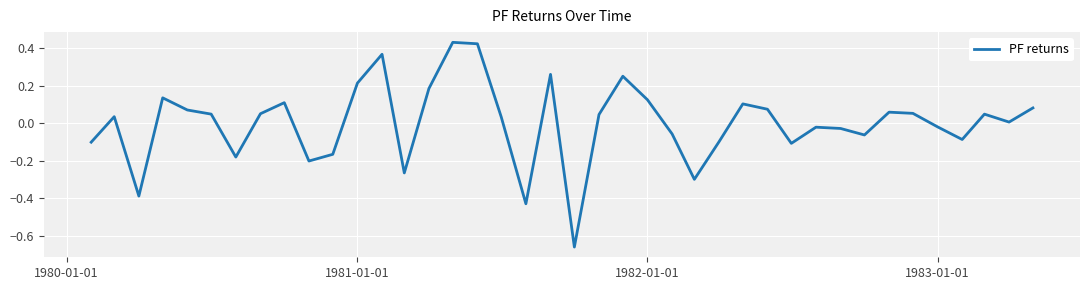

What is the difference between the maximum and minimum values?

1.1